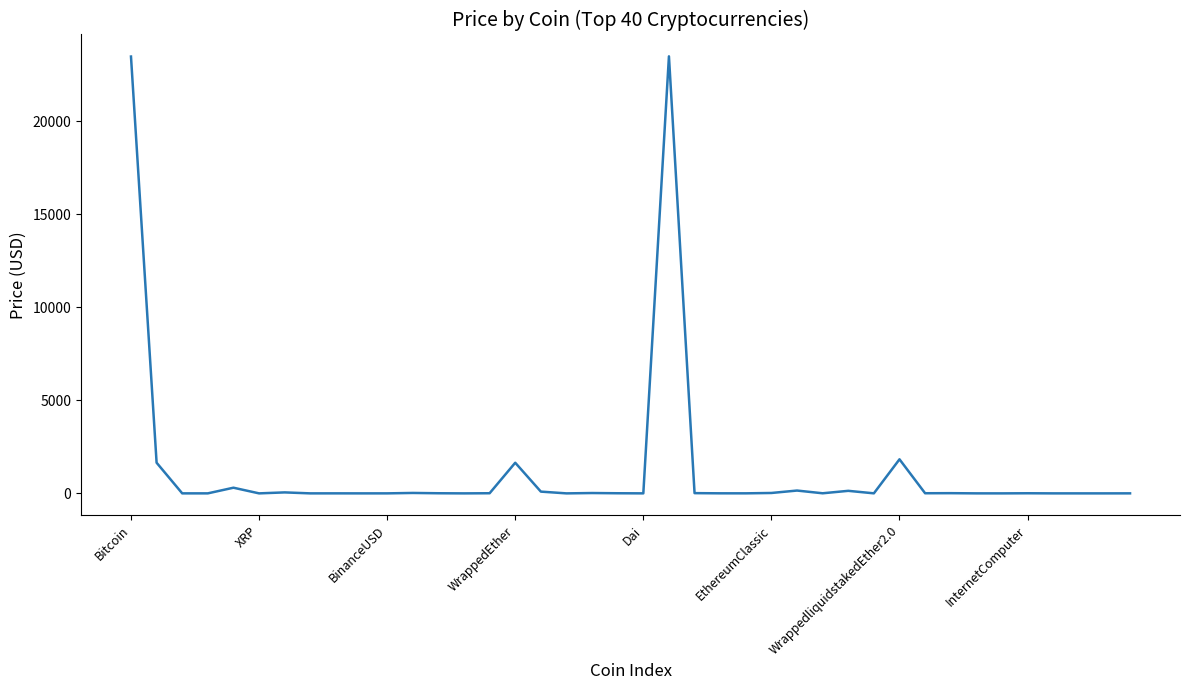

What is the maximum value shown in the chart?

23497.5